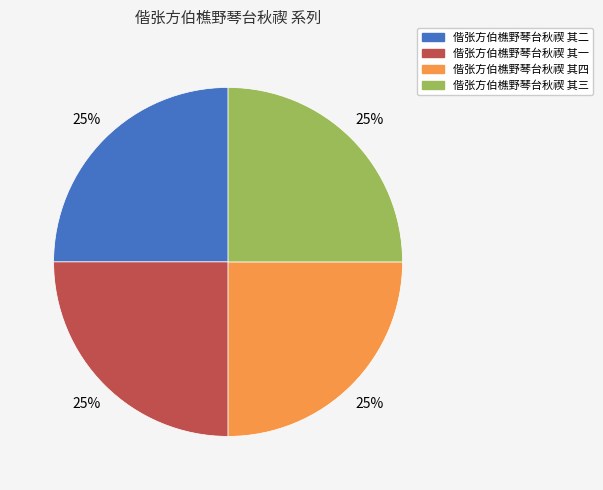

To the nearest percent, what portion does 偕张方伯樵野琴台秋禊 其一 represent?

25%